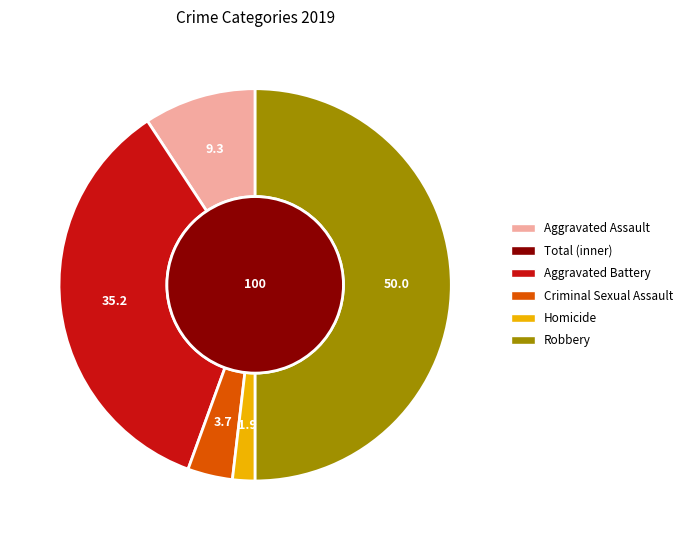

What portion of the pie excludes Criminal Sexual Assault?

96.3%